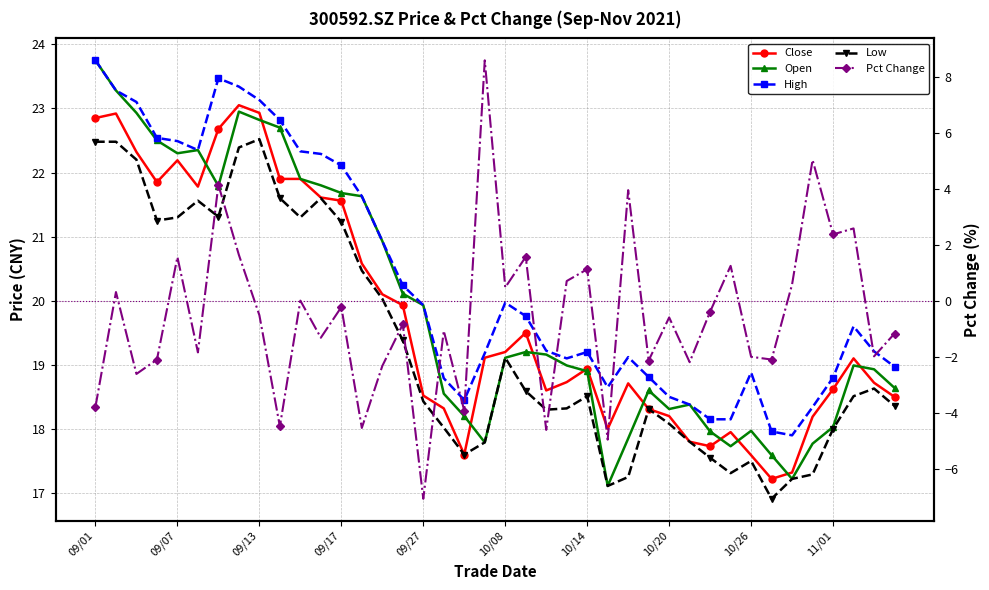

Which series has the largest total across all categories?

High